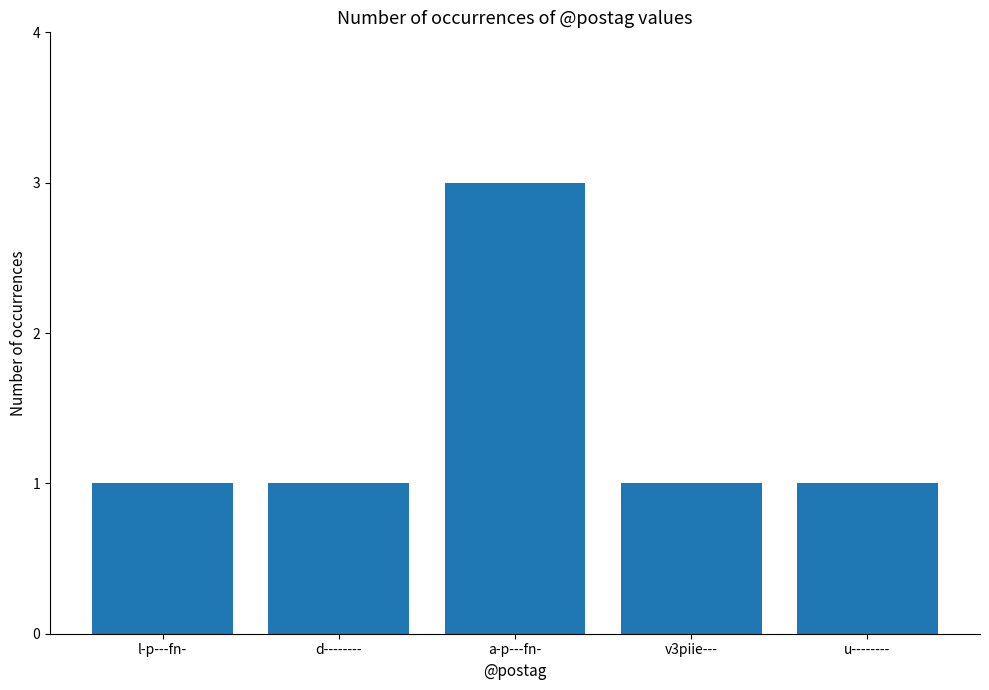

How many bars are there in total?

5